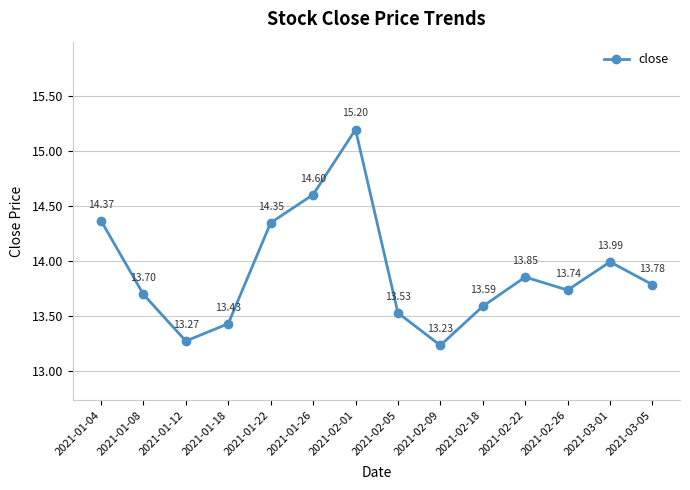

How many distinct data groups are displayed?

1